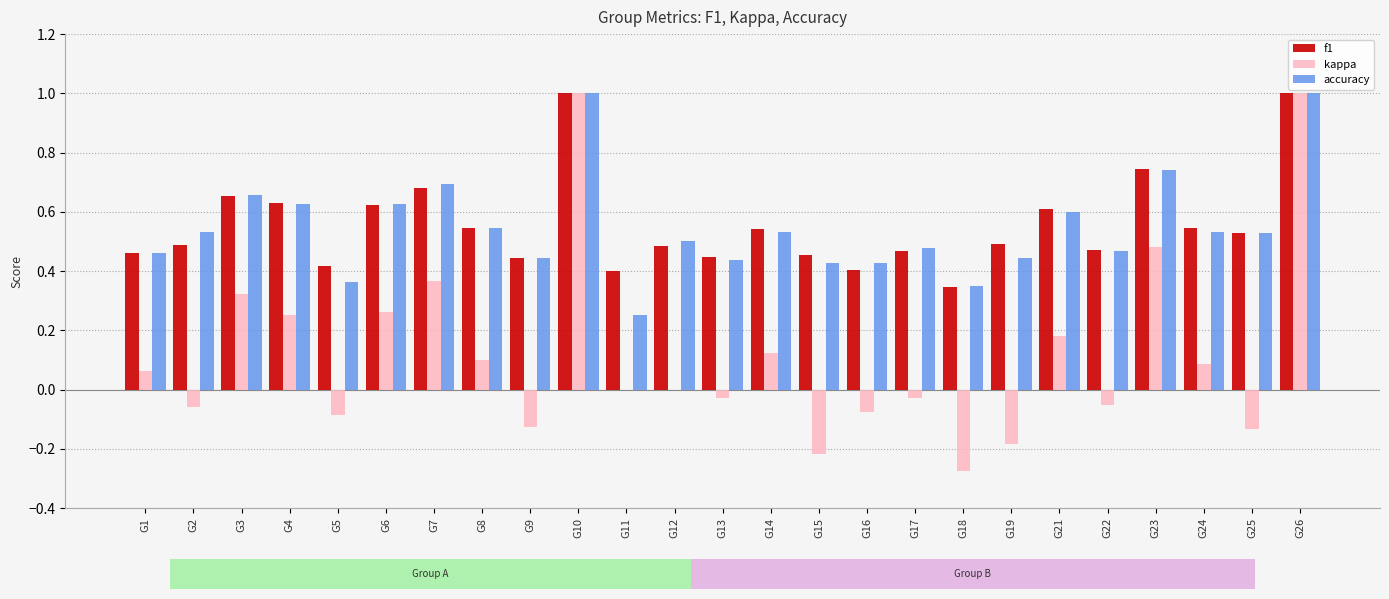

Read the accuracy value at G21.

0.6